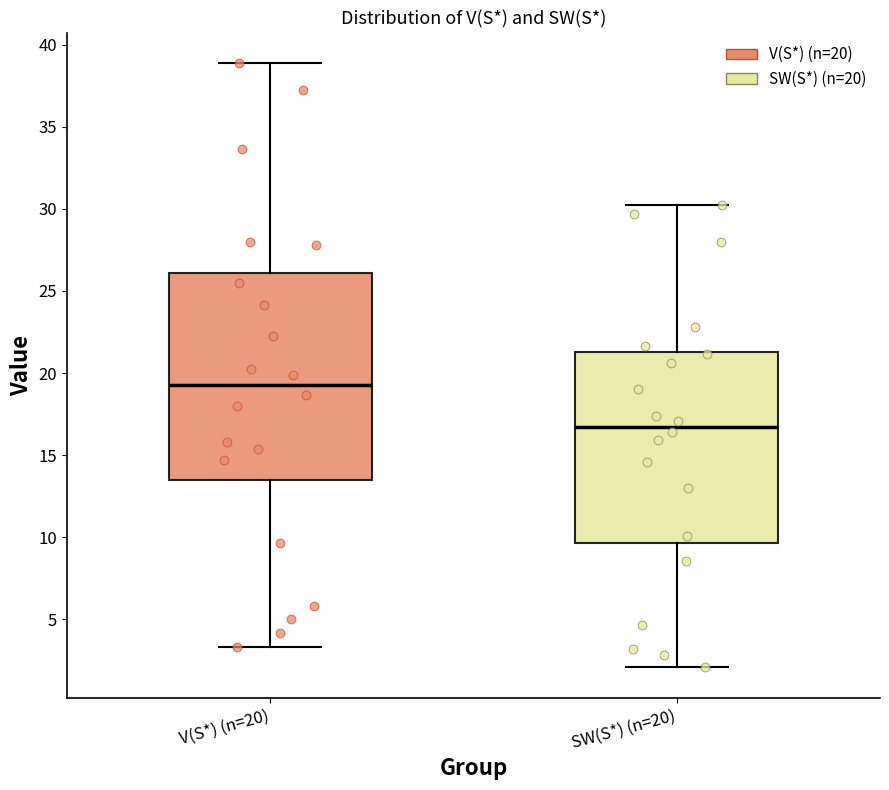

Which box has the highest median line?

V(S*) (n=20)